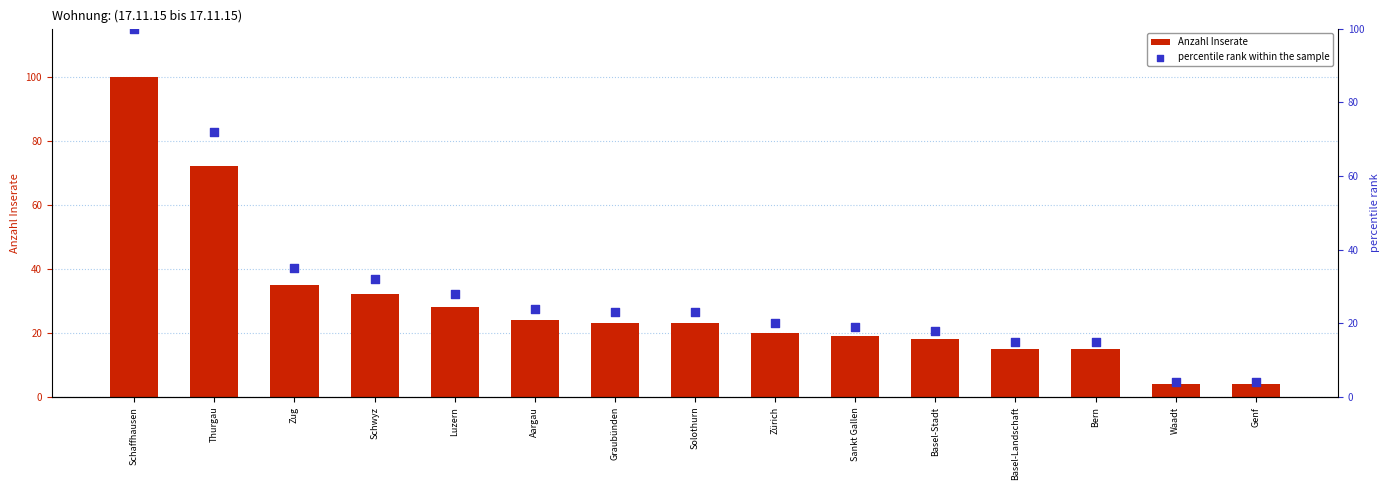

Which series has the largest total across all categories?

Anzahl Inserate